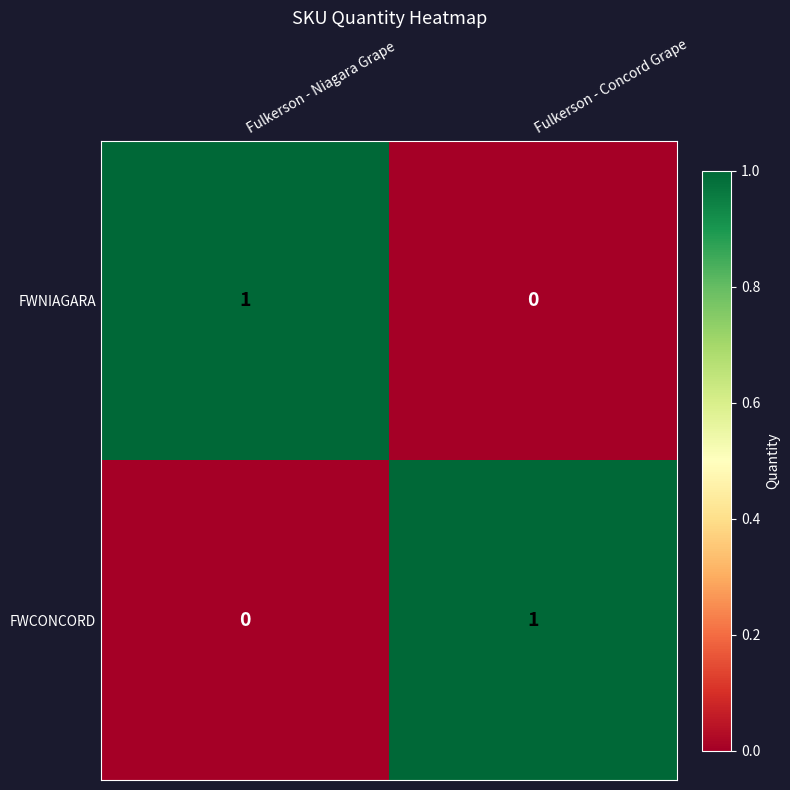

Where is FWNIAGARA nearest to the value 0?

Fulkerson - Concord Grape